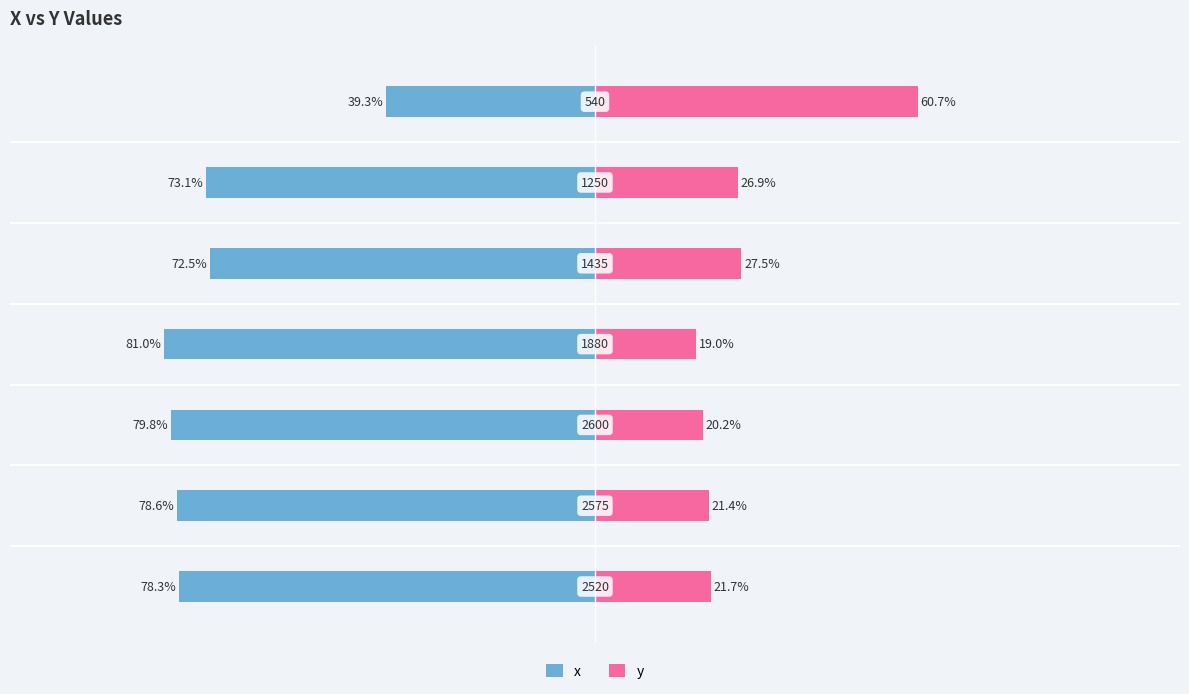

At how many categories does at least one series exceed -6?

7